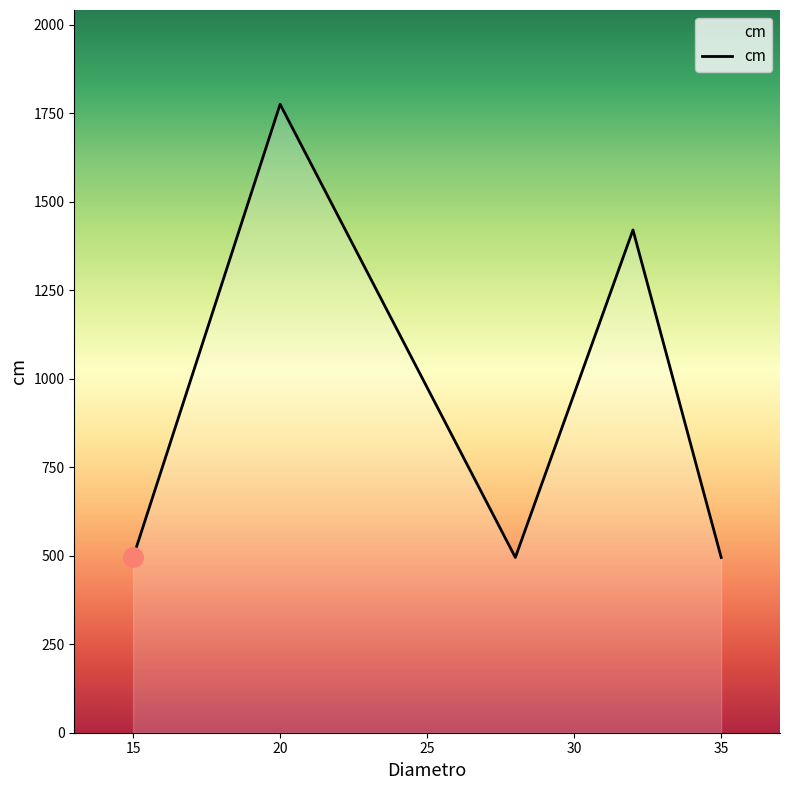

What is the difference between the maximum and minimum values?

1280